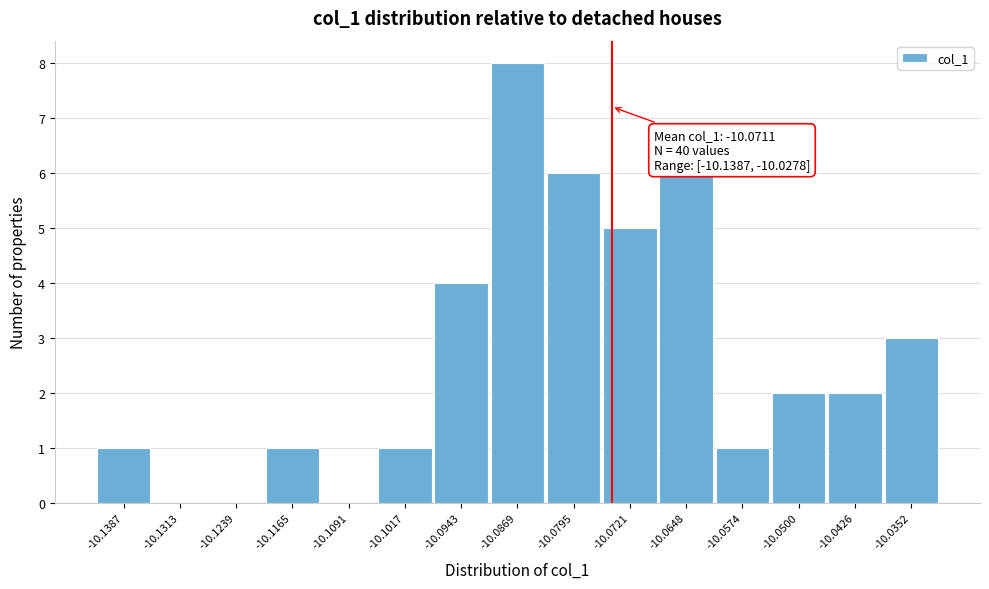

Reading right to left, transcribe all the data shown in this chart.

-10.0352=3	-10.0426=2	-10.0500=2	-10.0574=1	-10.0648=6	-10.0721=5	-10.0795=6	-10.0869=8	-10.0943=4	-10.1017=1	-10.1091=0	-10.1165=1	-10.1239=0	-10.1313=0	-10.1387=1